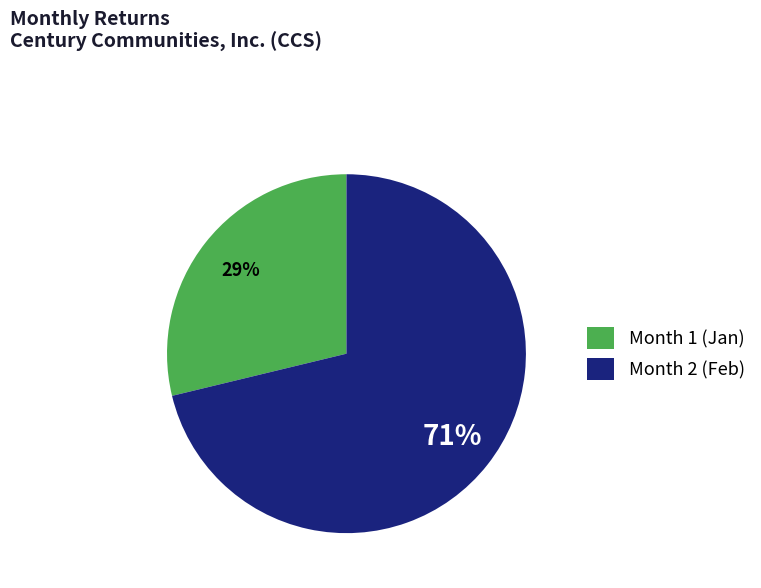

To the nearest percent, what is the combined percentage of Month 1 and Month 2?

100%